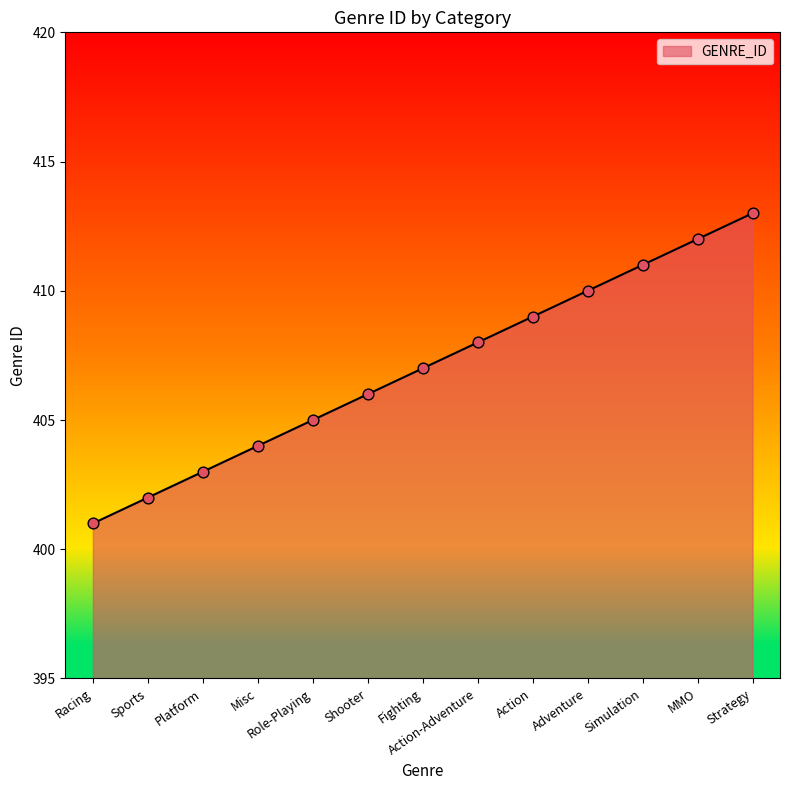

Between Action and Fighting, which is larger?

Action